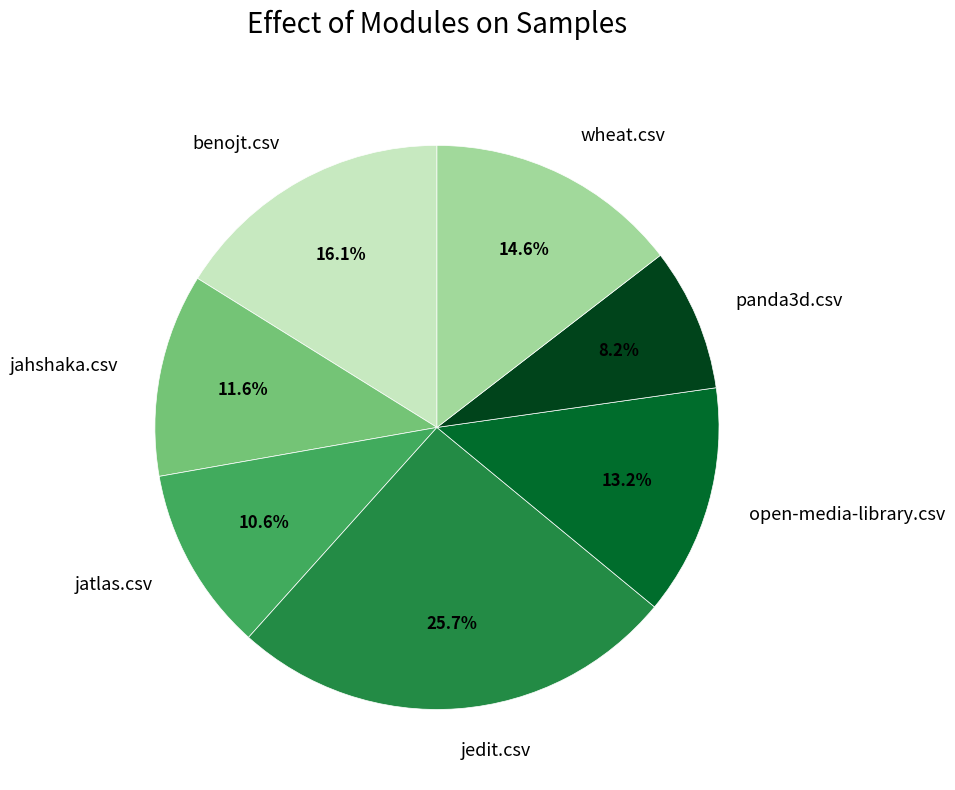

What percentage is the benojt.csv slice, to the nearest percent?

16%